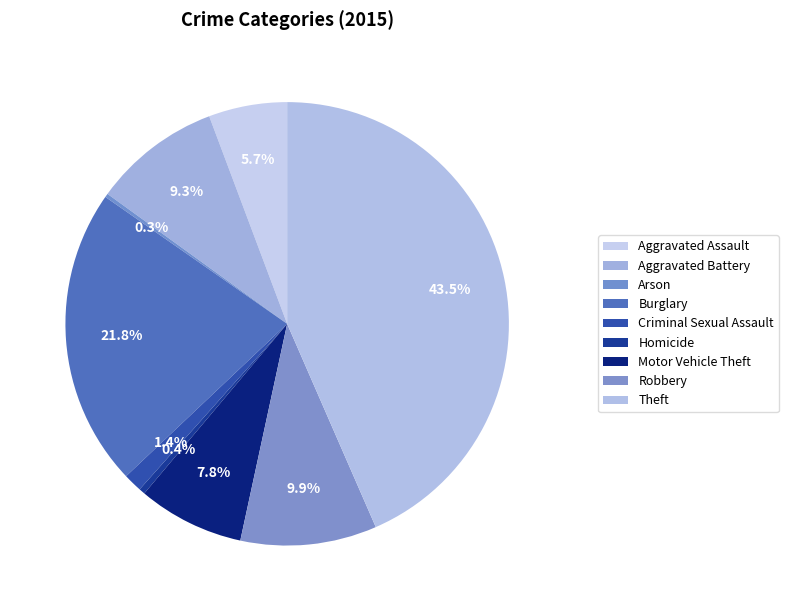

Is it true that Robbery is 23% of the pie?

False